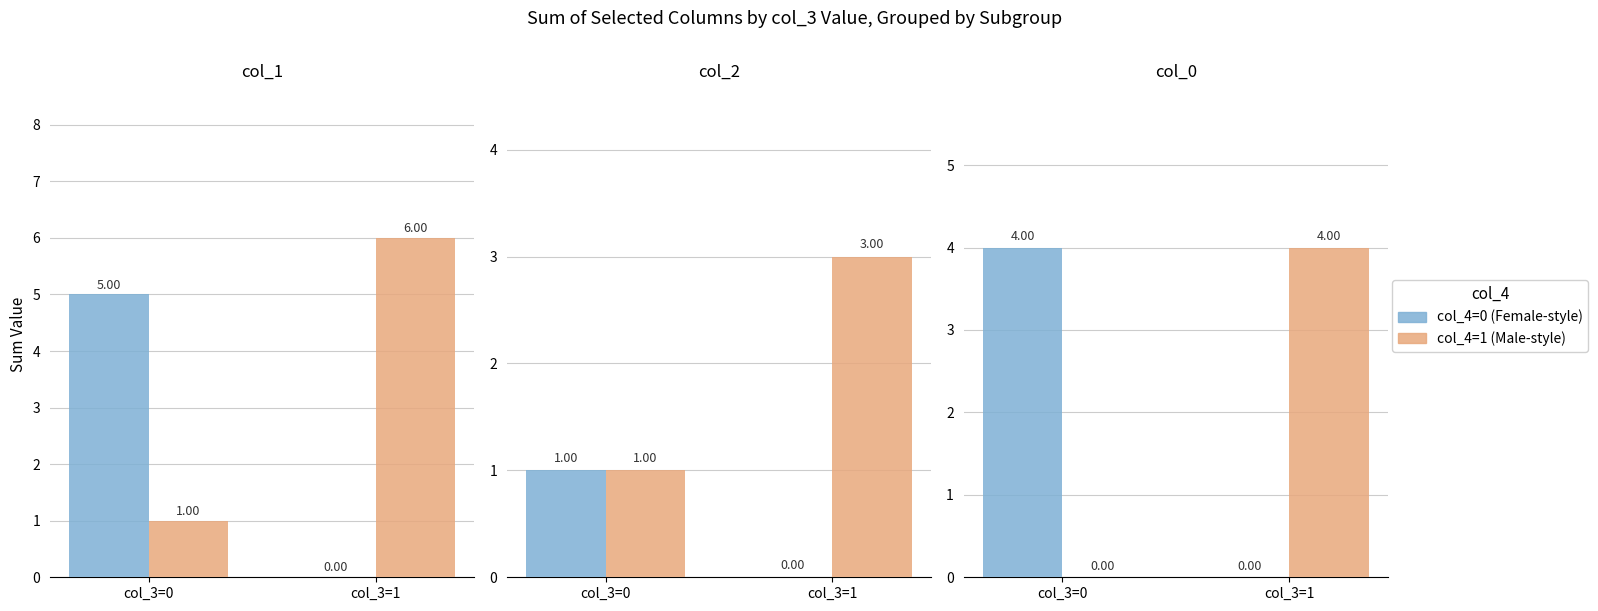

Which series changed the most between col_3=0 and col_3=1?

col_4=0 (Female-style)